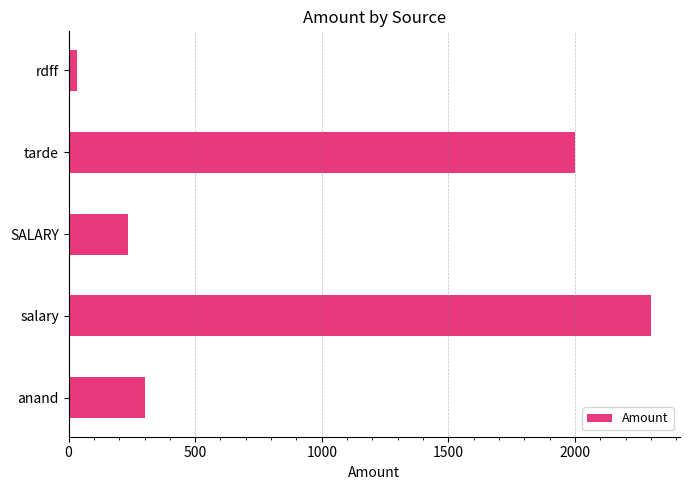

How many data points are less than 300?

2